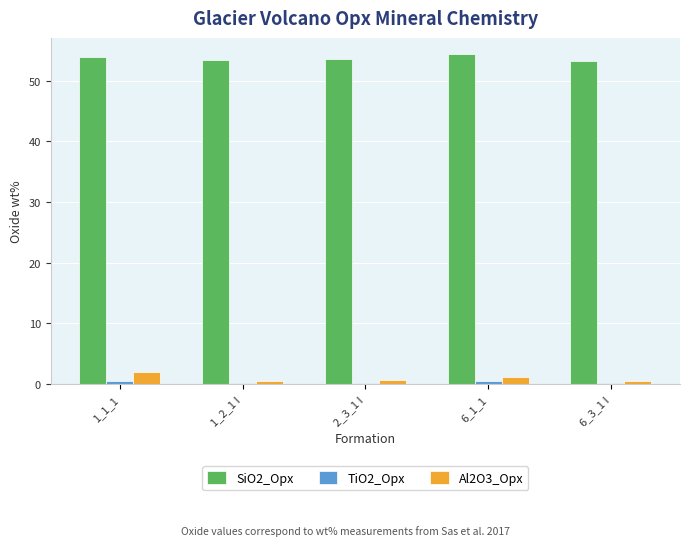

Are the bars horizontal?

No